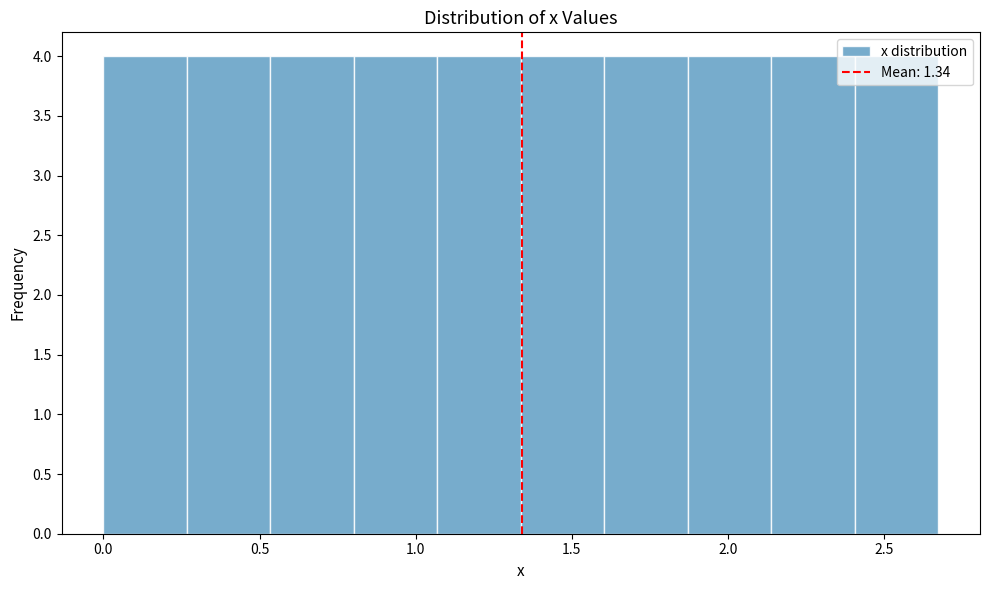

Reading left to right, transcribe this chart: for each bar, give the range it covers on the x-axis and its height. Neither the bar edges nor the heights are printed on the chart, so give them approximately, as read against the axes.

0.00 to 0.25: 4
0.25 to 0.55: 4
0.55 to 0.80: 4
0.80 to 1.05: 4
1.05 to 1.35: 4
1.35 to 1.60: 4
1.60 to 1.85: 4
1.85 to 2.15: 4
2.15 to 2.40: 4
2.40 to 2.65: 4